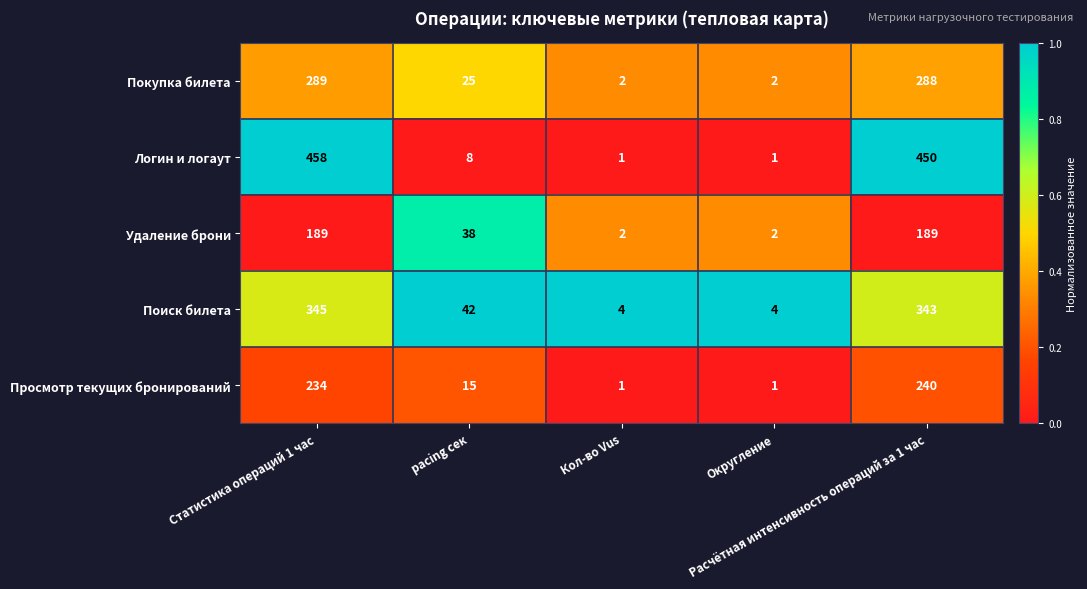

Which series has the widest spread of values?

Логин и логаут